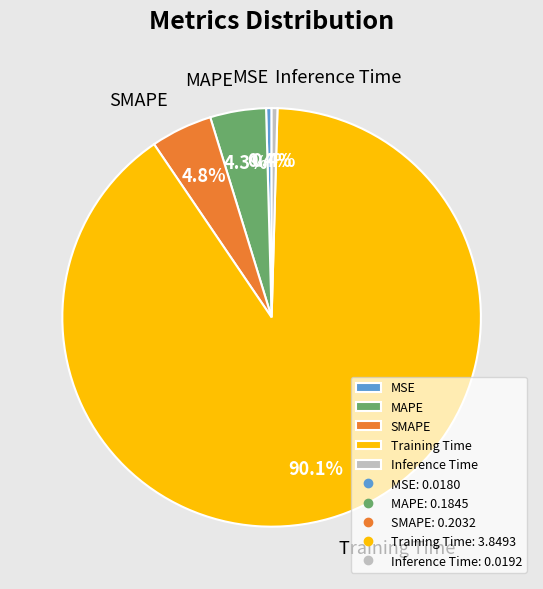

Does any single category account for the majority?

Yes